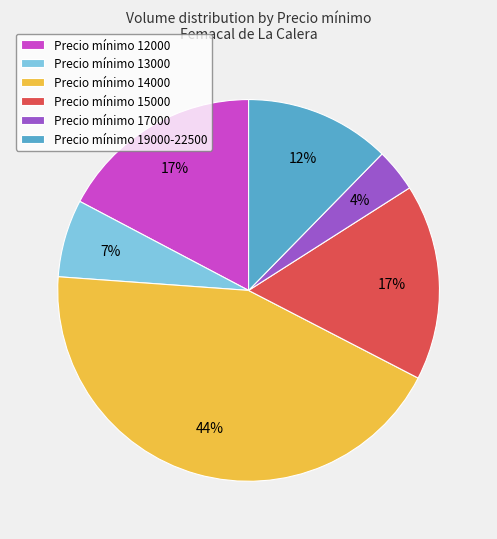

Between Precio mínimo 15000 and Precio mínimo 14000, which is larger?

Precio mínimo 14000